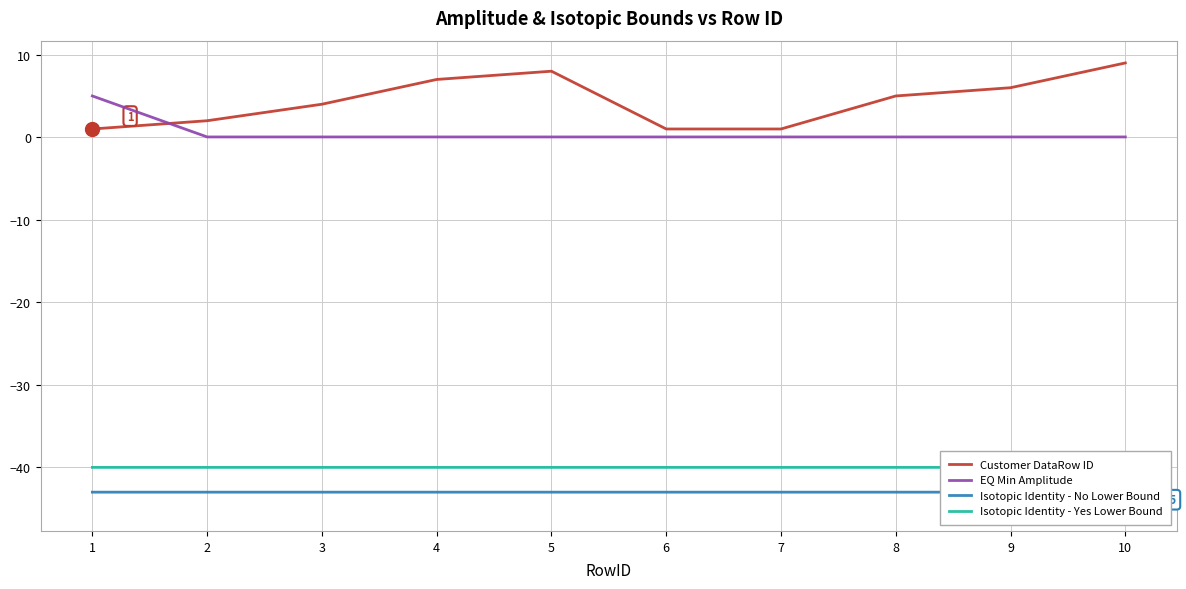

What is the value of the Customer DataRow ID point at the 3rd from the left?

4.0